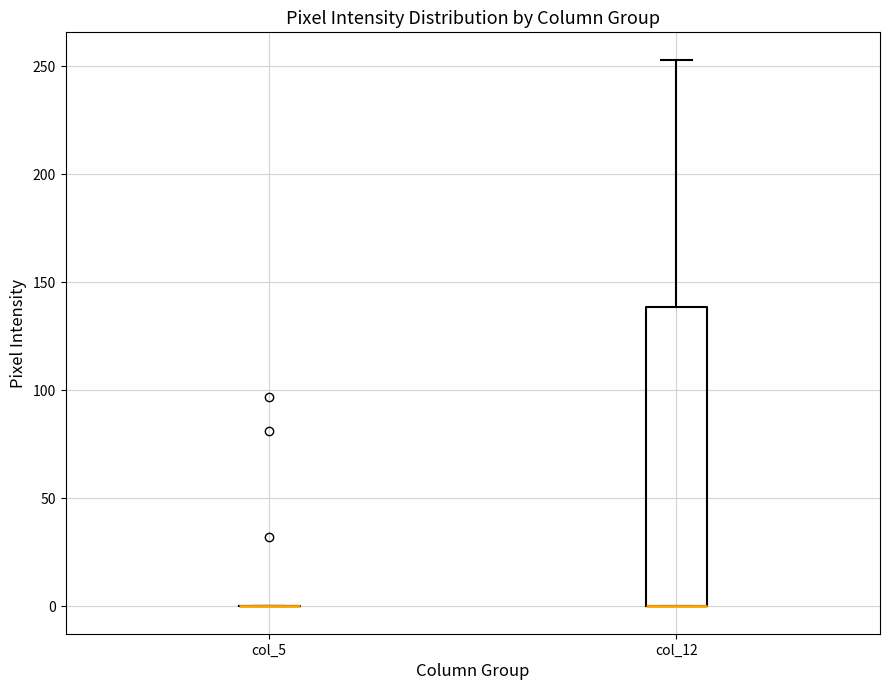

Where does the upper whisker of the box for col_12 end on the y-axis? The values are not printed on the chart, so give them approximately, as read against the axis.

255